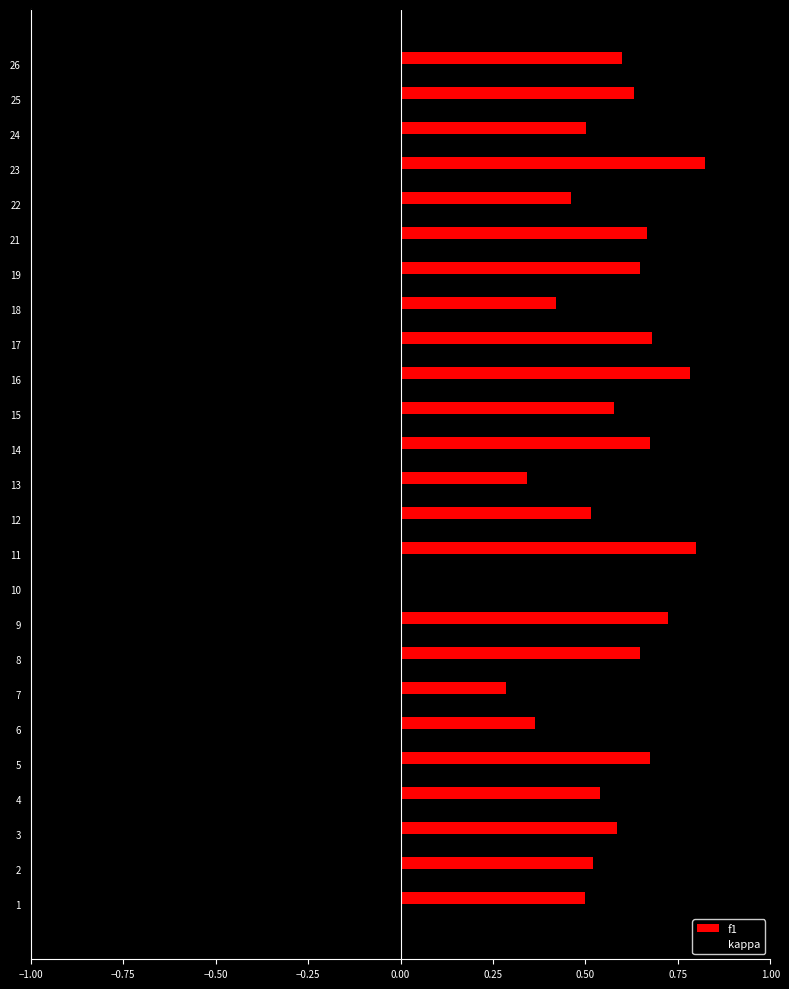

Which series changed the most between 5 and 10?

kappa